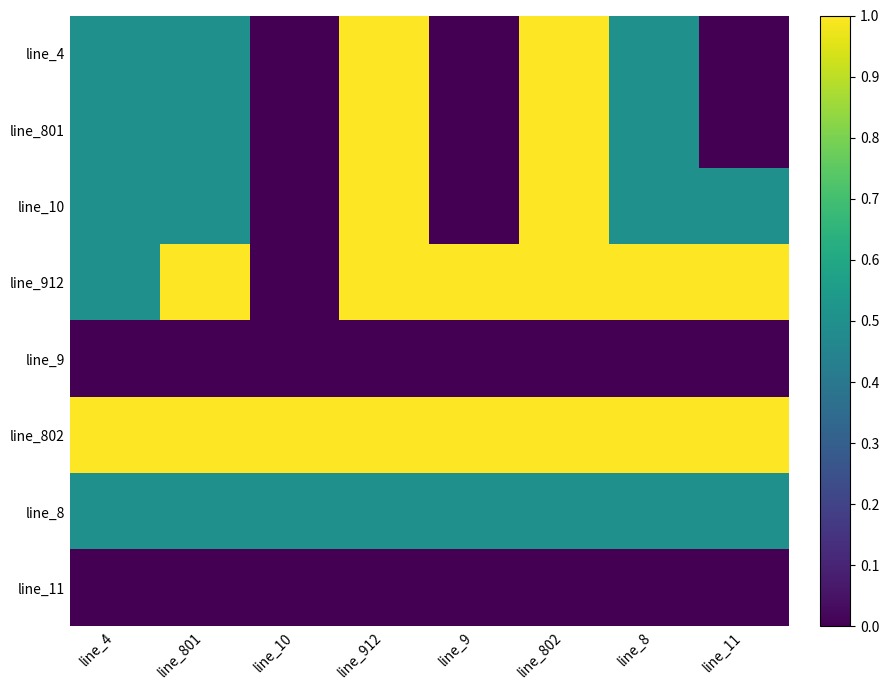

Rank the series at line_8 from lowest to highest value.

line_9, line_11, line_4, line_801, line_10, line_8, line_912, line_802